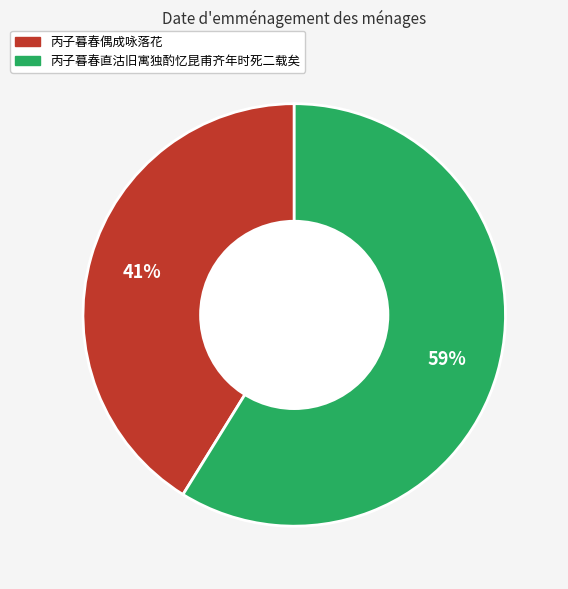

What is the ratio of the value at 丙子暮春直沽旧寓独酌忆昆甫齐年时死二载矣 to the value at 丙子暮春偶成咏落花?

1.4